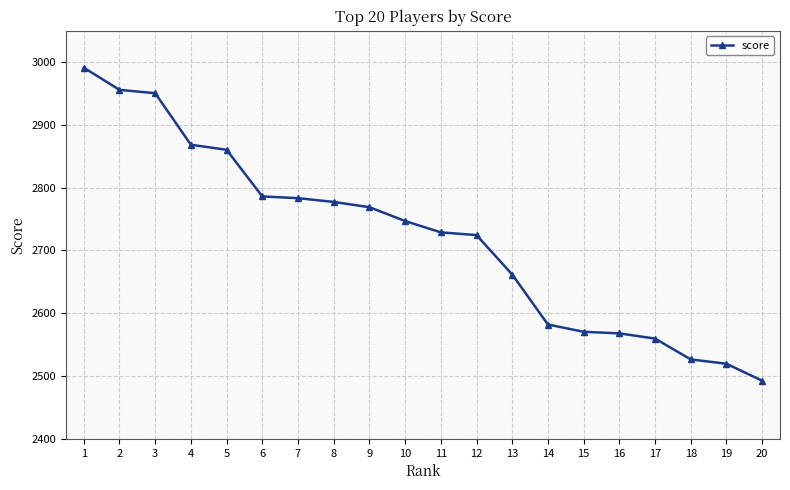

True or false: the data shows 2519.6 at 19.

True